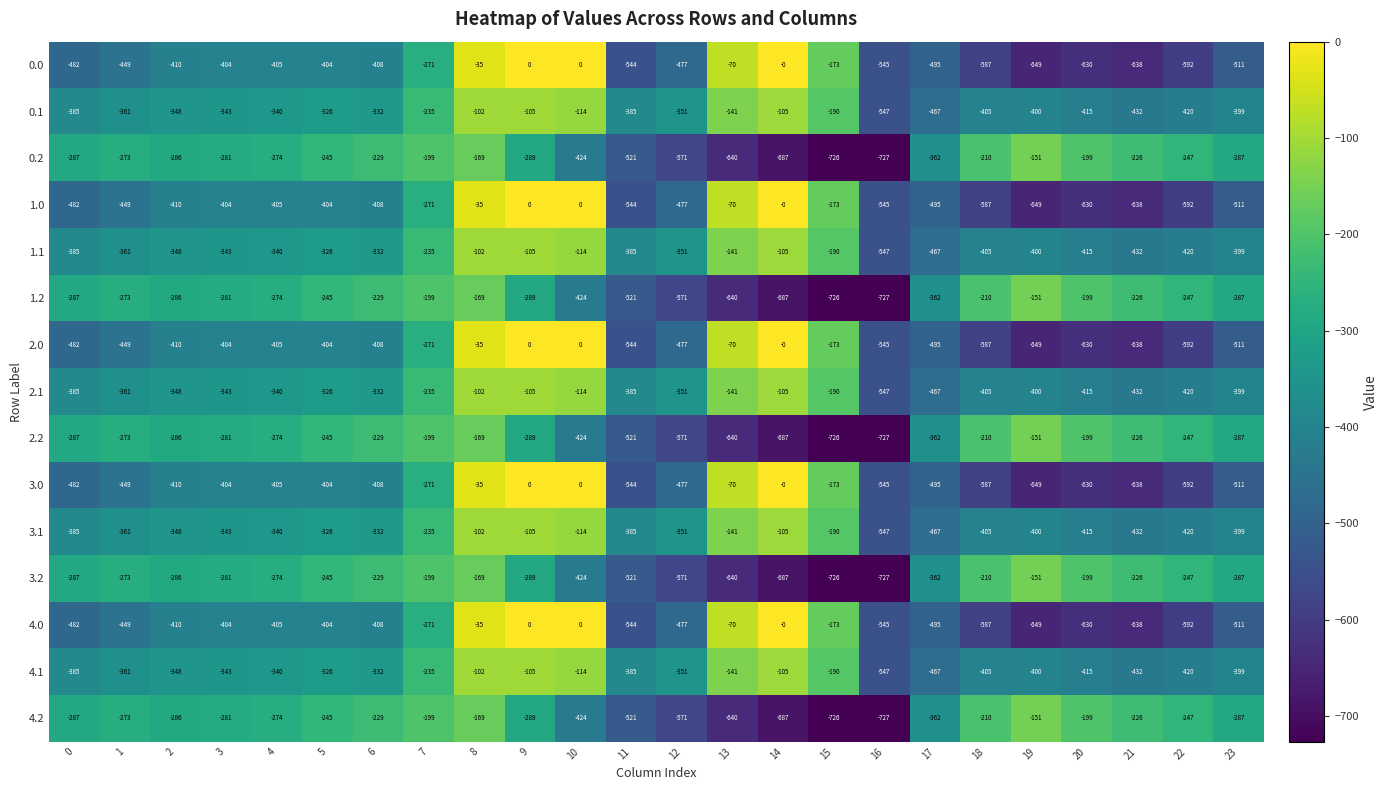

What is the difference between the second highest and second lowest values in the 4.2 series?

557